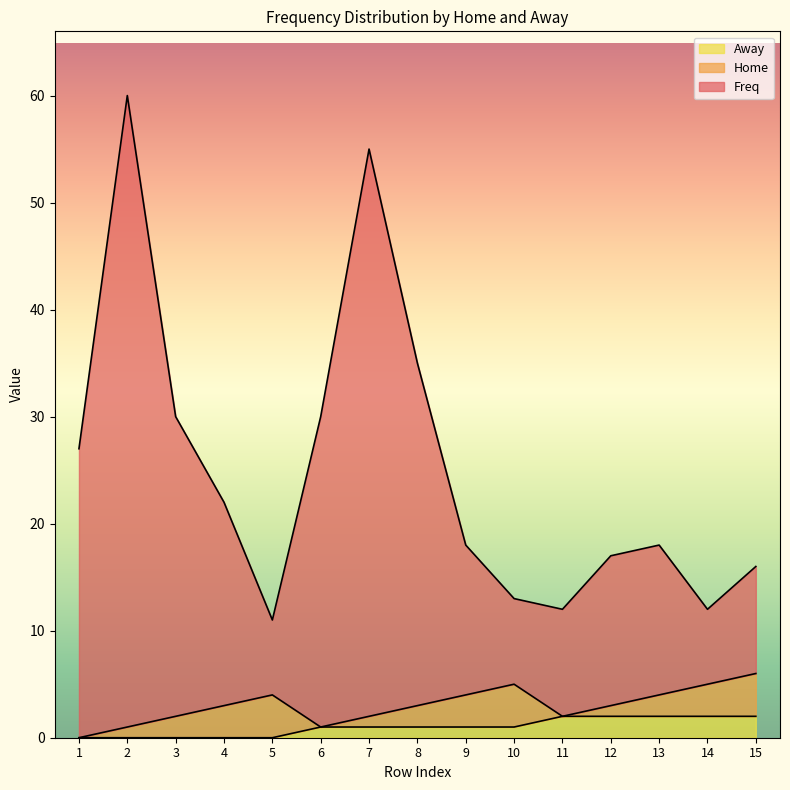

True or false: Freq and Away intersect in this chart.

False